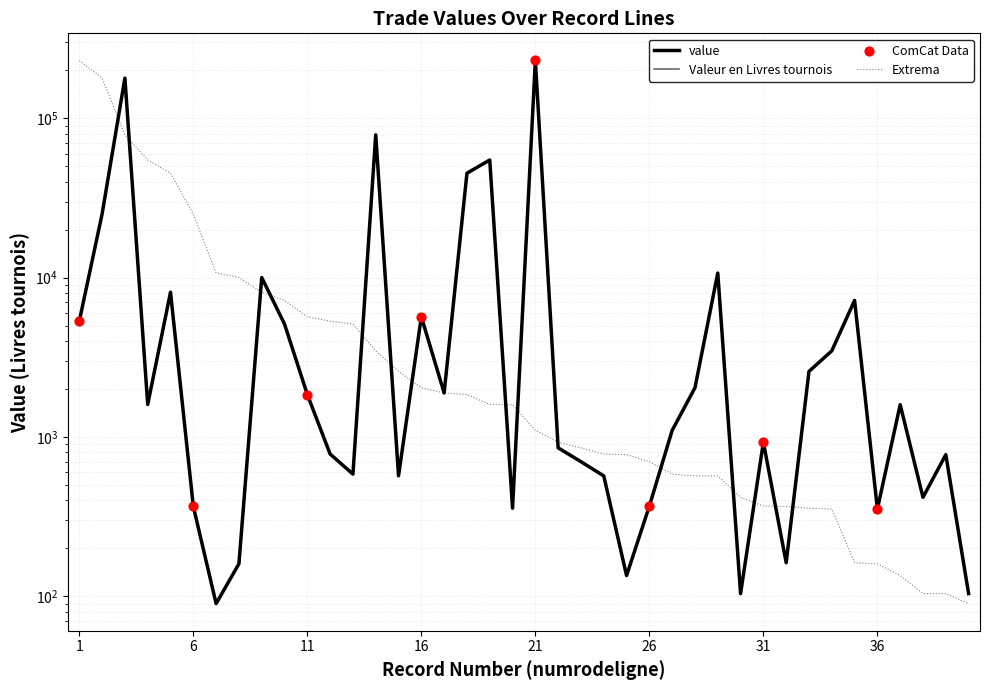

Which series has the largest Y range (max minus min)?

value